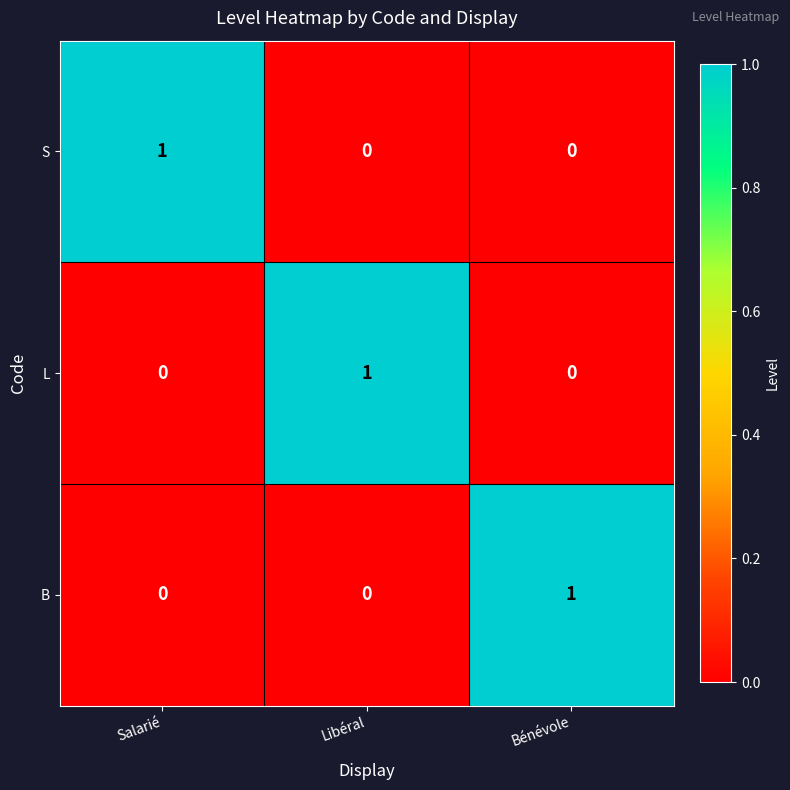

Reading left to right, list all the values displayed in this chart.

S: 1	0	0
L: 0	1	0
B: 0	0	1